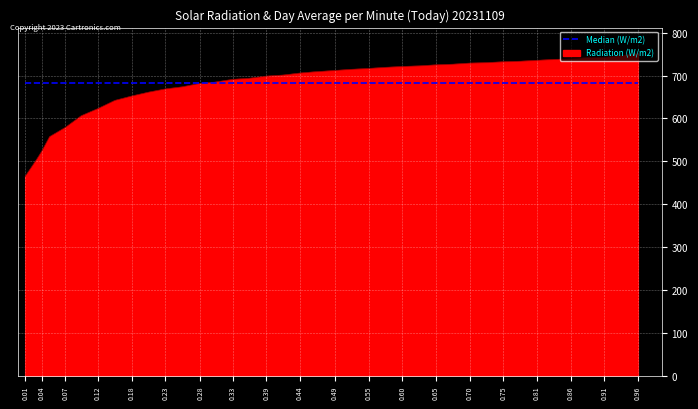

The chart shows a value of 176.2 at 0.49. True or false?

False